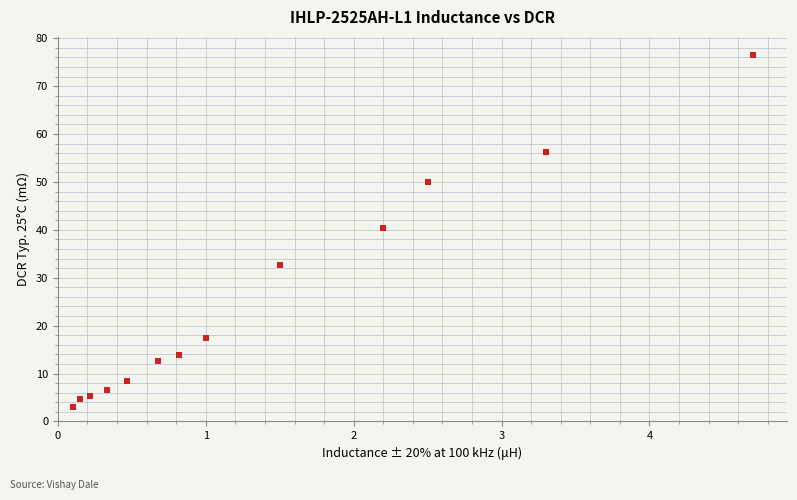

What is the range of Y values (max minus min)?

73.6